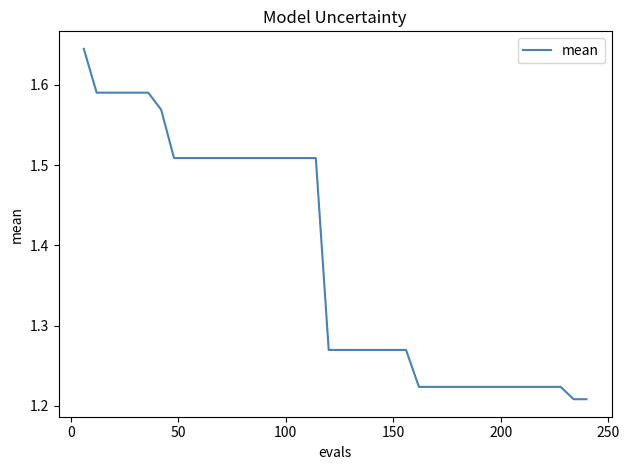

What is the difference between the maximum and minimum values?

0.4